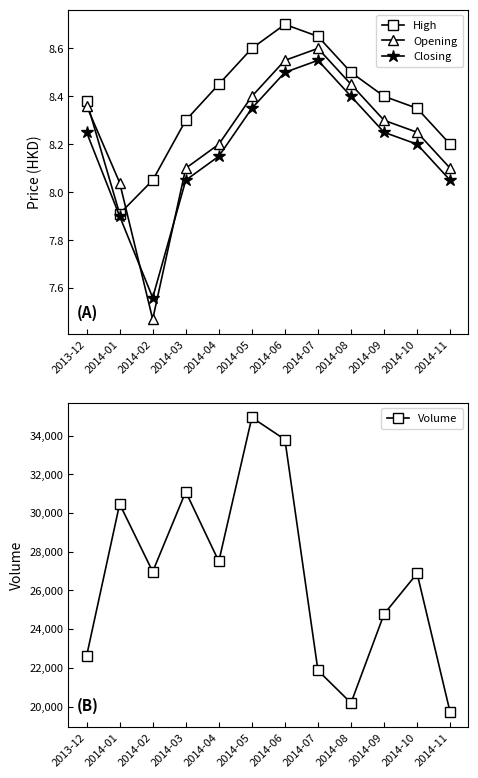

Where does the High series first go above 8?

2013-12